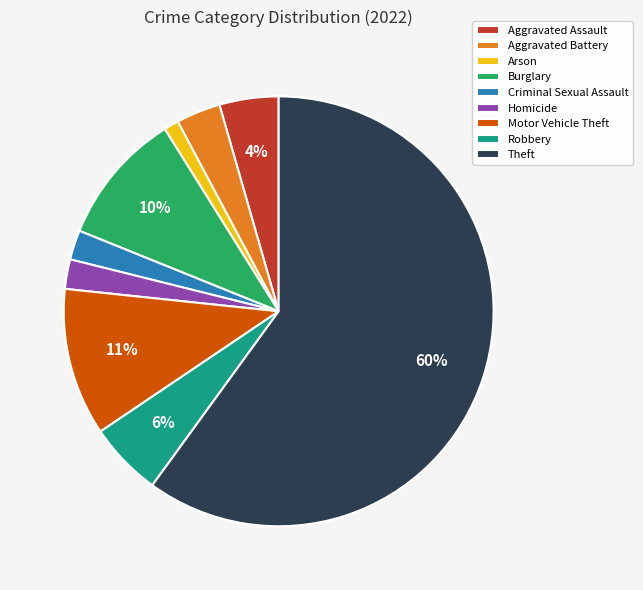

How many segments does this pie chart have?

9